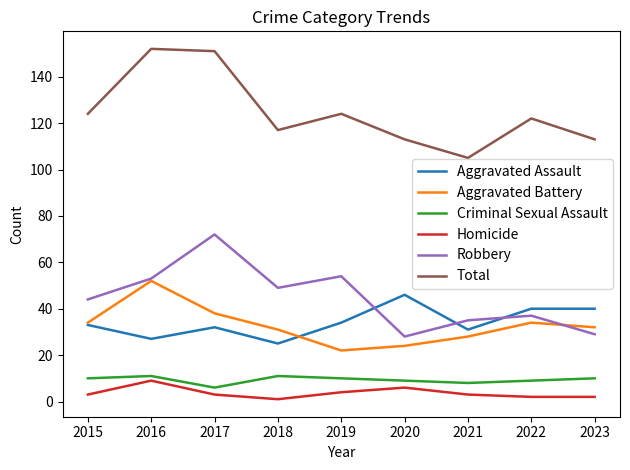

The value of Total at 2020 is 173. True or false?

False